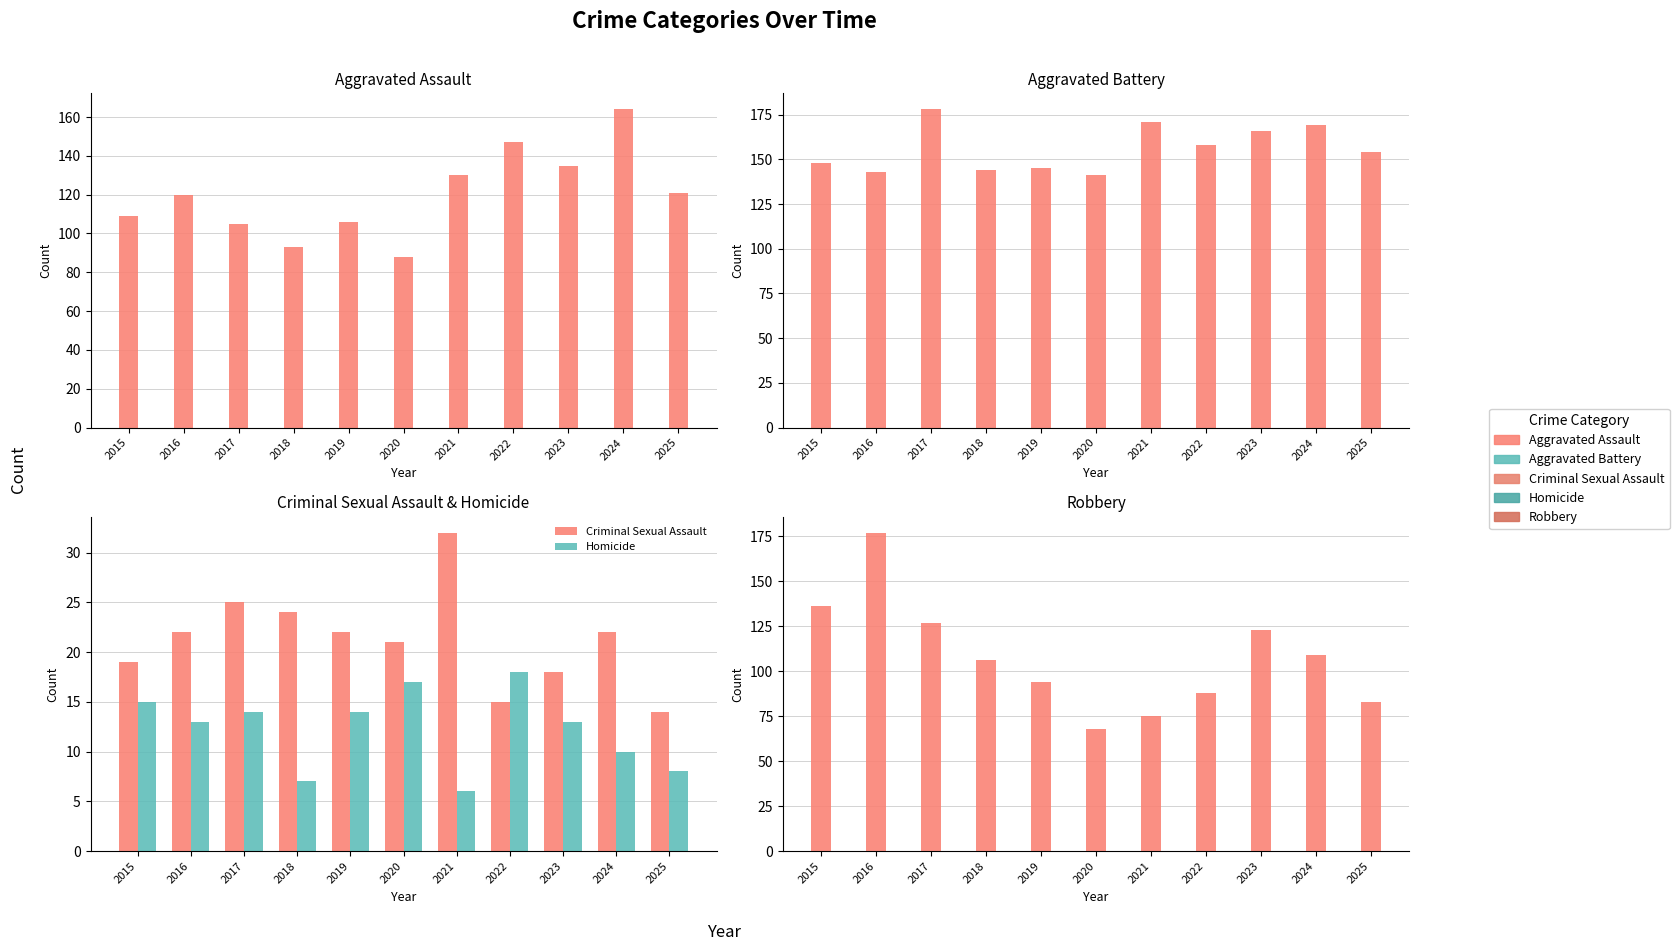

What is the sum of the Homicide values at 2024 and 2016?

23